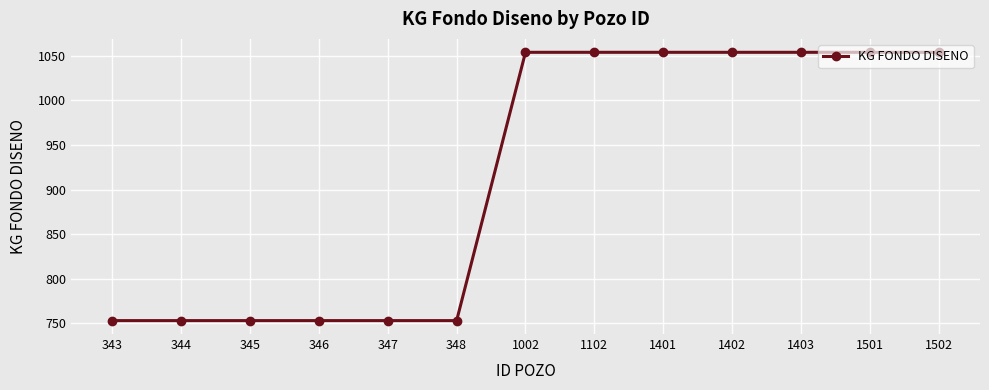

True or false: the data shows 170 at 347.

False